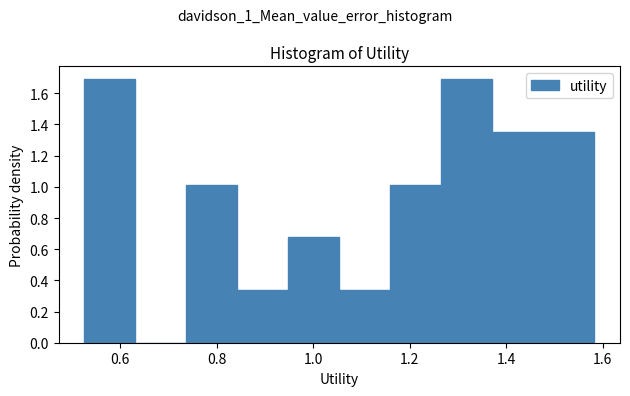

What is the height of the bar covering 1.48 to 1.58 on the x-axis? Neither the bar edges nor the heights are printed on the chart, so give them approximately, as read against the axes.

1.36